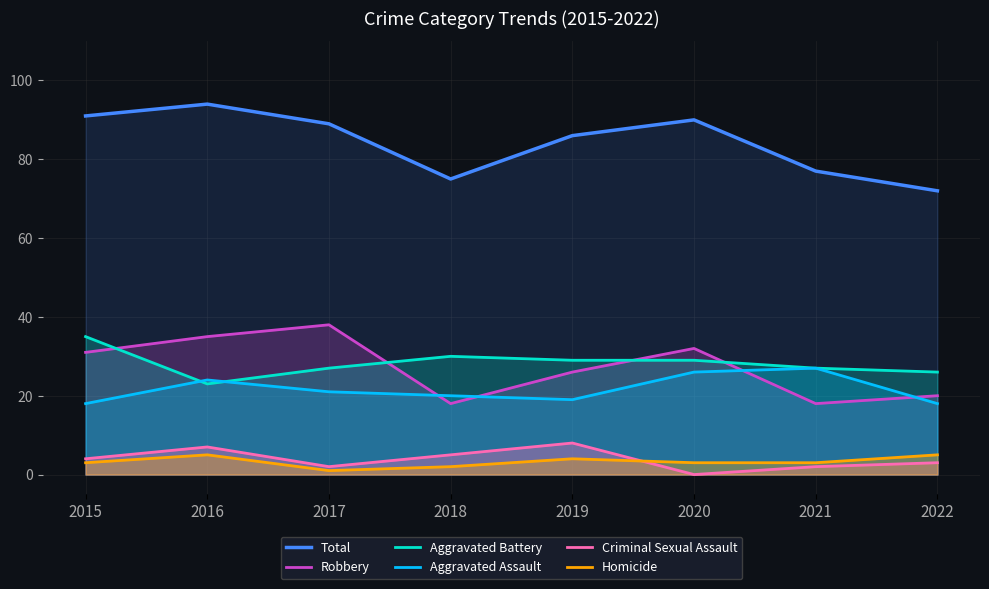

At how many categories does at least one series exceed 1?

8